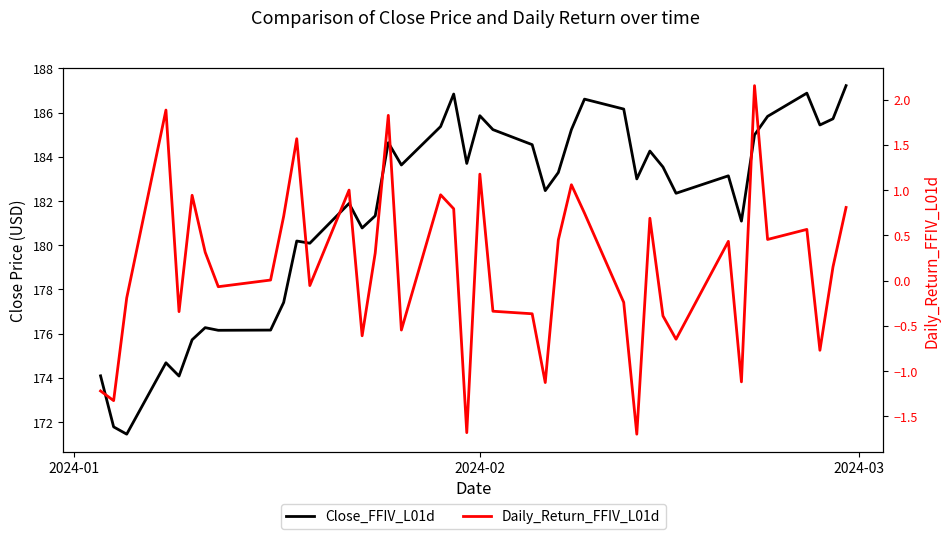

Is the value of Close_FFIV_L01d at 32 greater than the value of Daily_Return_FFIV_L01d at 34?

Yes